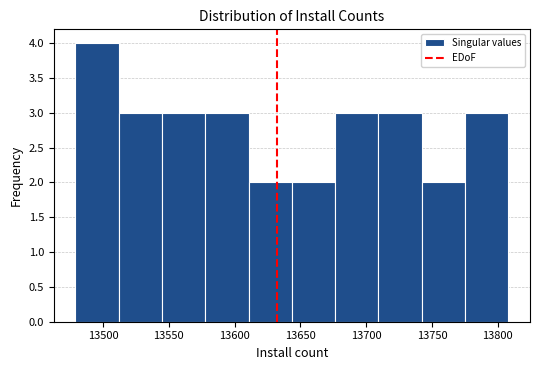

Over which range of the x-axis is the bar tallest?

13480 to 13510